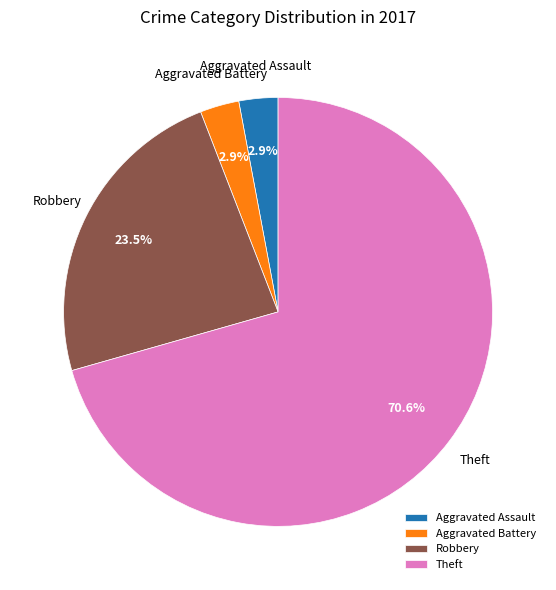

Which category has the biggest portion of the pie?

Theft